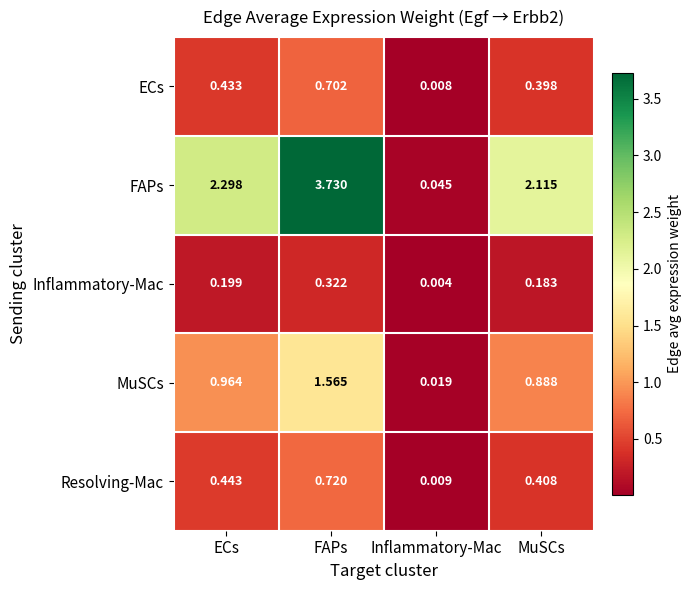

At which category is the sum across all series the highest?

FAPs